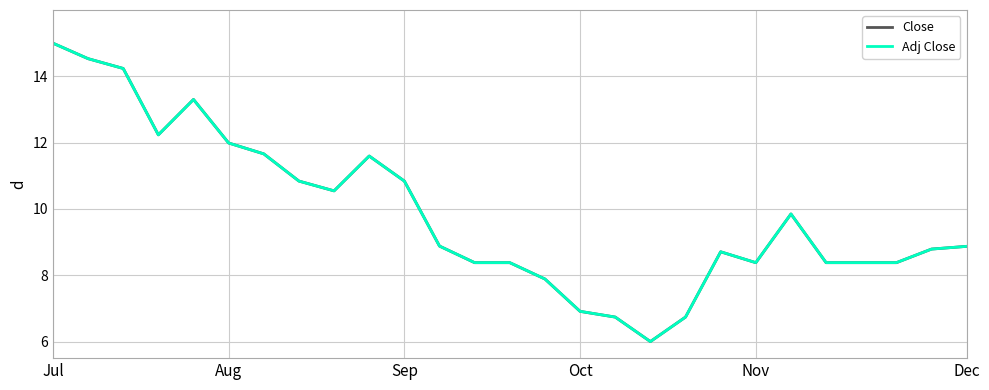

What is the highest value of the Adj Close series?

15.0